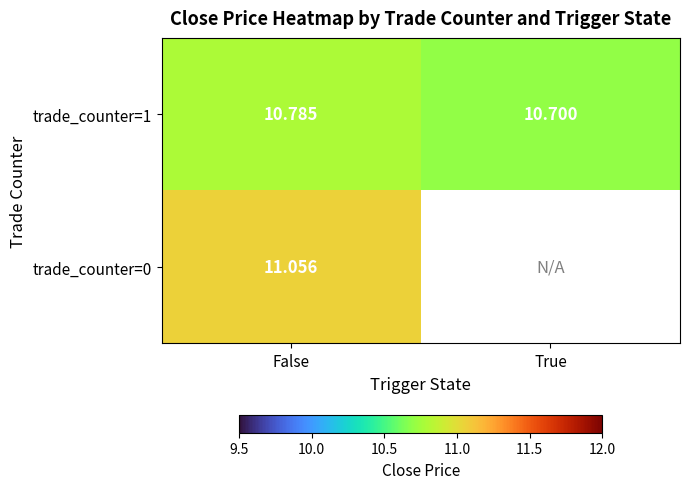

Where is trade_counter=1 nearest to the value 10?

True